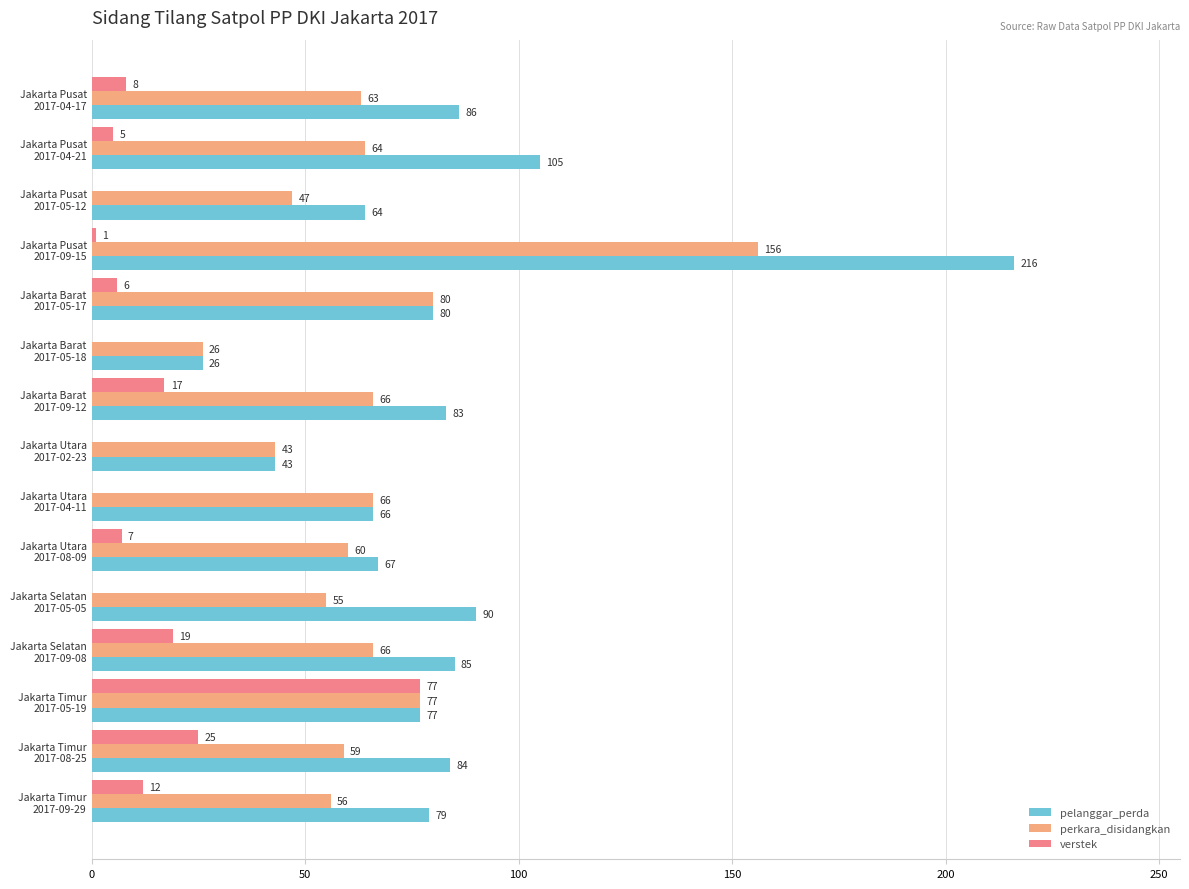

What is the sum of all pelanggar_perda values?

1251